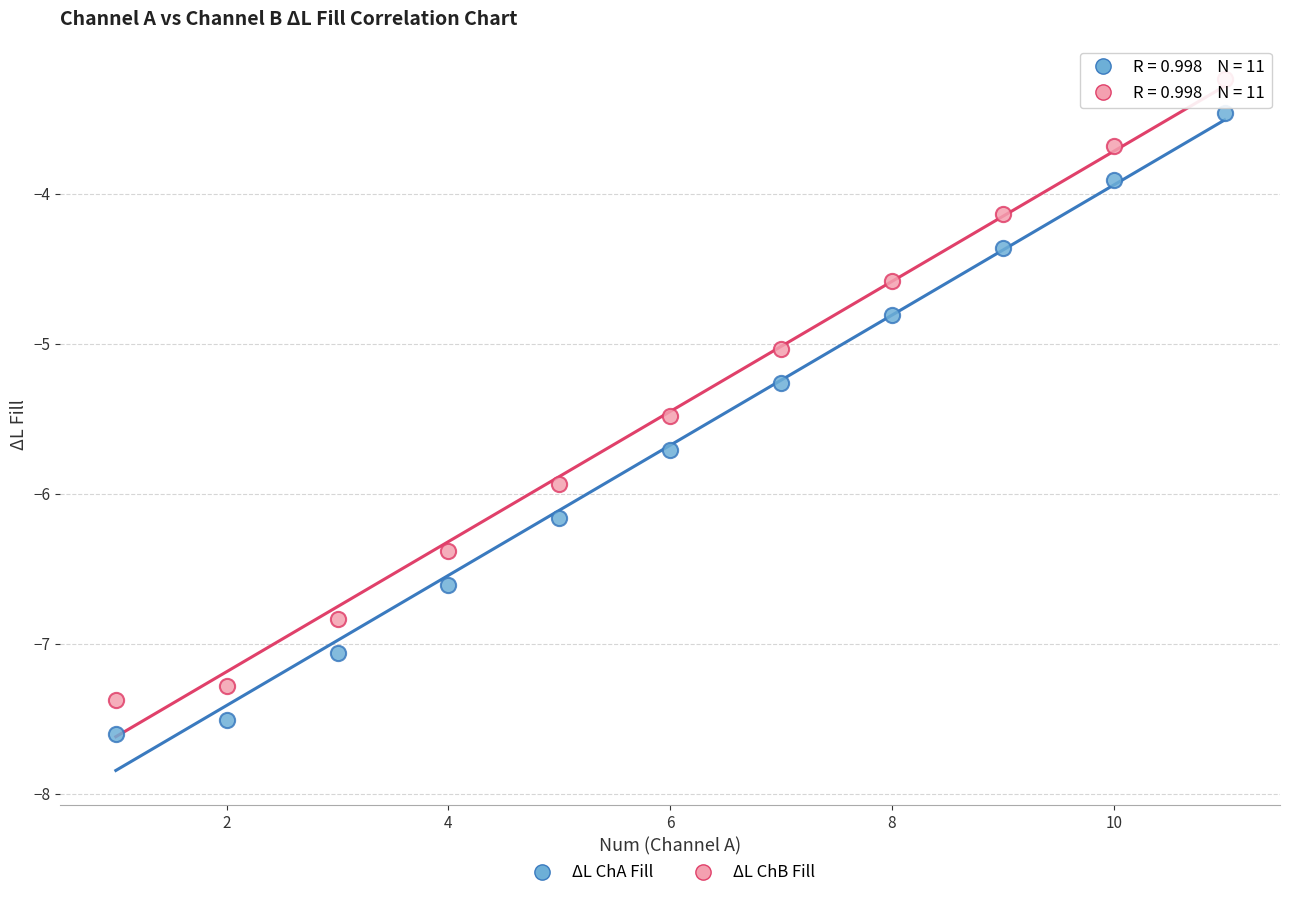

Across all data points, what is the range of X values (max minus min)?

10.0